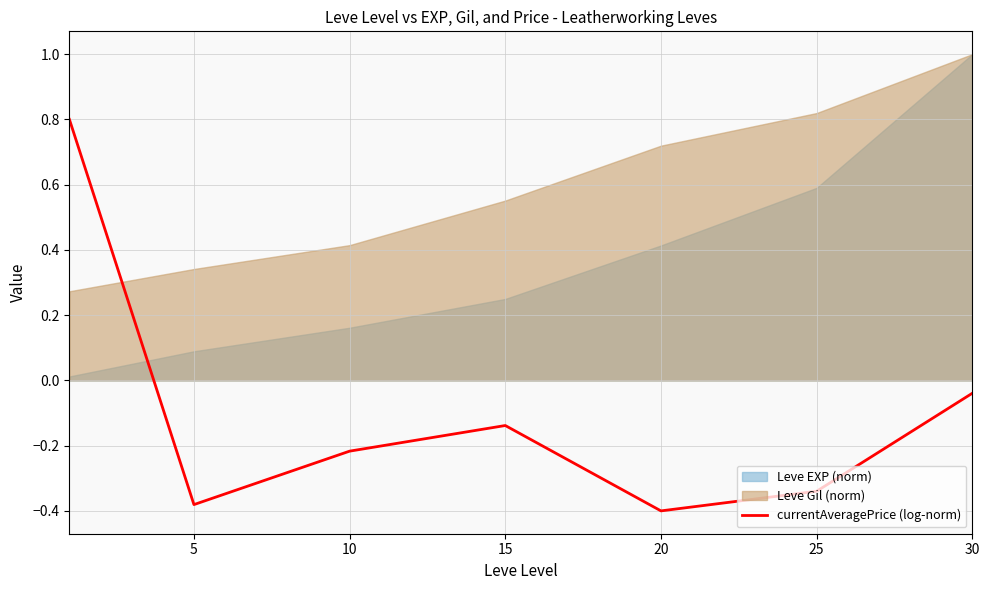

What is the value of the 6th point from the left?

-0.3